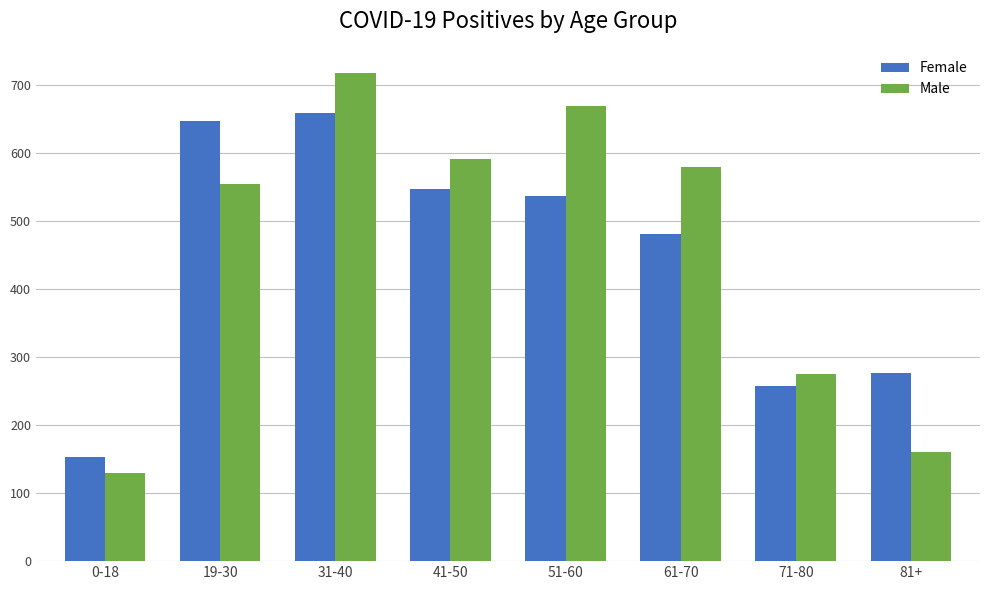

Which series changed the most between 0-18 and 41-50?

Male